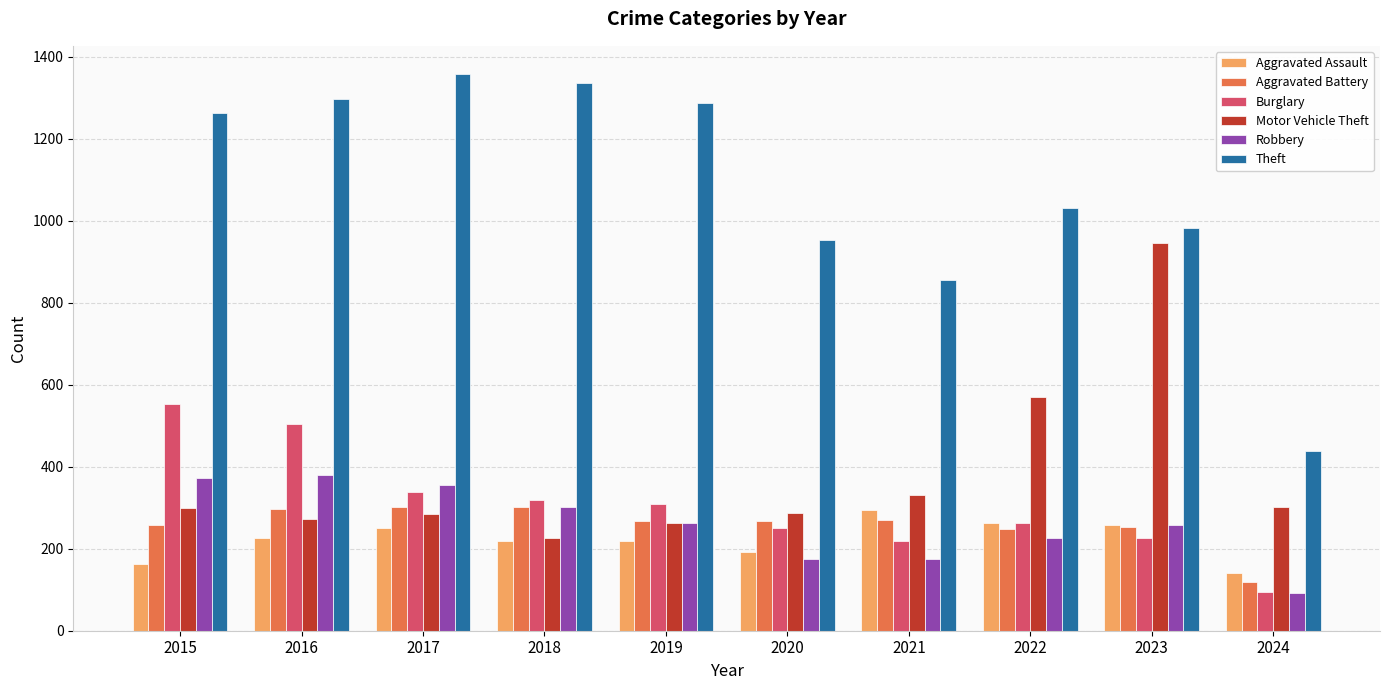

What is the approximate value of Aggravated Assault at 2018, to the nearest 10?

220